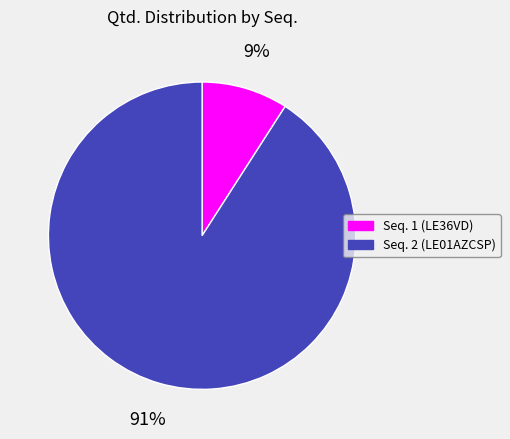

Does any single category account for the majority?

Yes